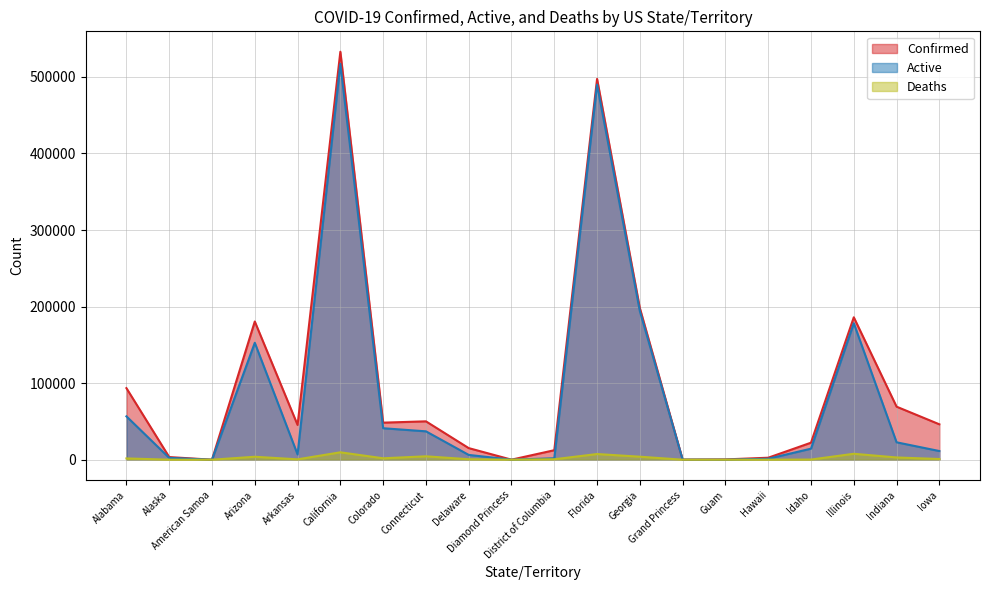

Where is the first local minimum for Deaths?

American Samoa